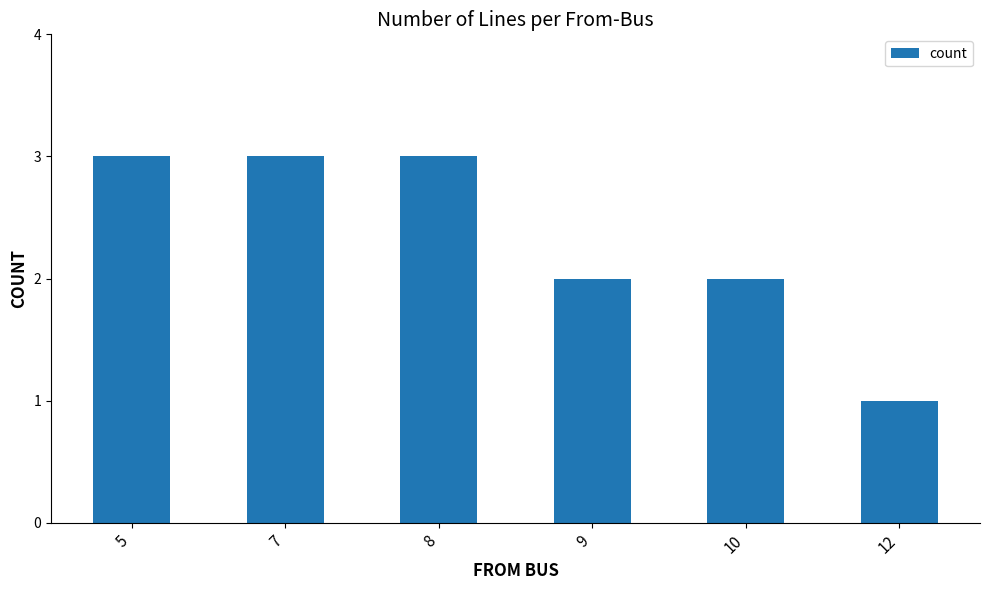

What is the sum of the values at 10 and 8?

5